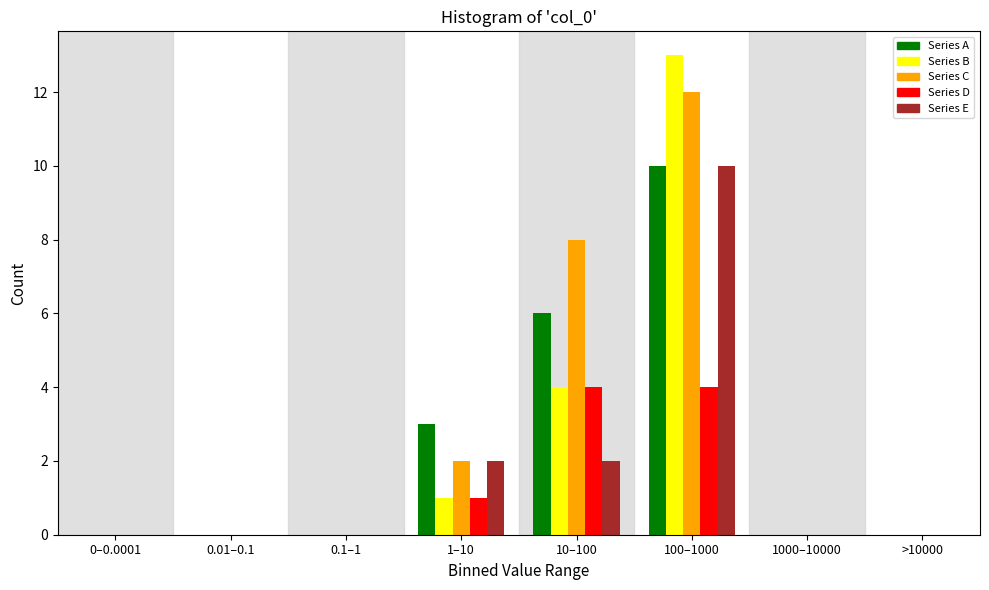

The value of Series E at 1000–10000 is 0. True or false?

True